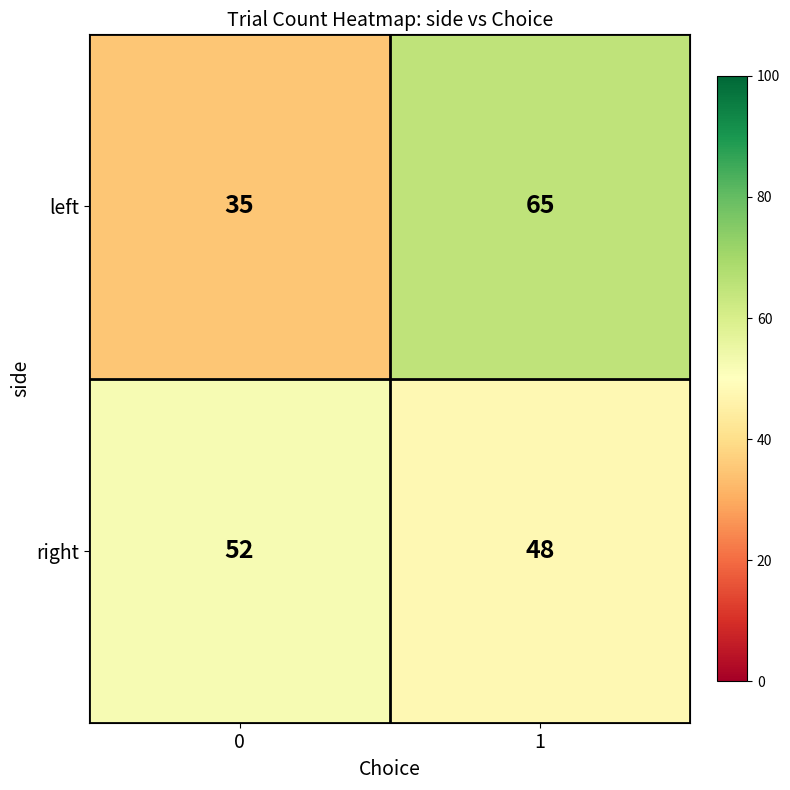

What is the average value of the right series?

50